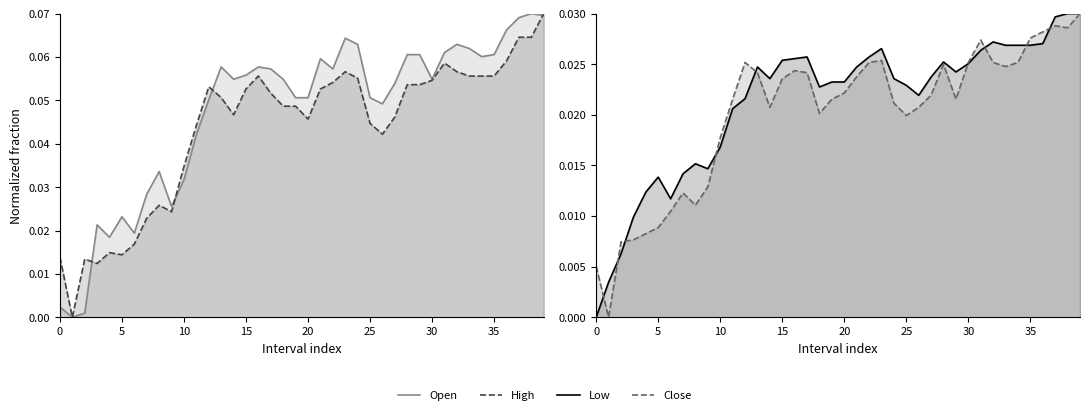

True or false: High and Close intersect in this chart.

False